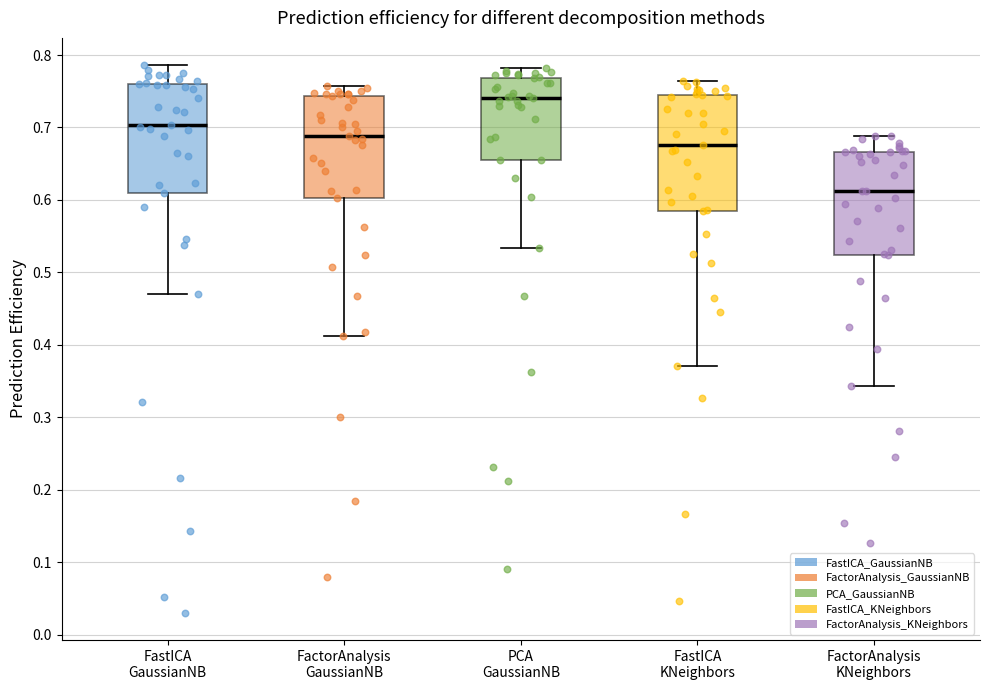

Where does the upper whisker of the box for FastICA GaussianNB end on the y-axis? The values are not printed on the chart, so give them approximately, as read against the axis.

0.79